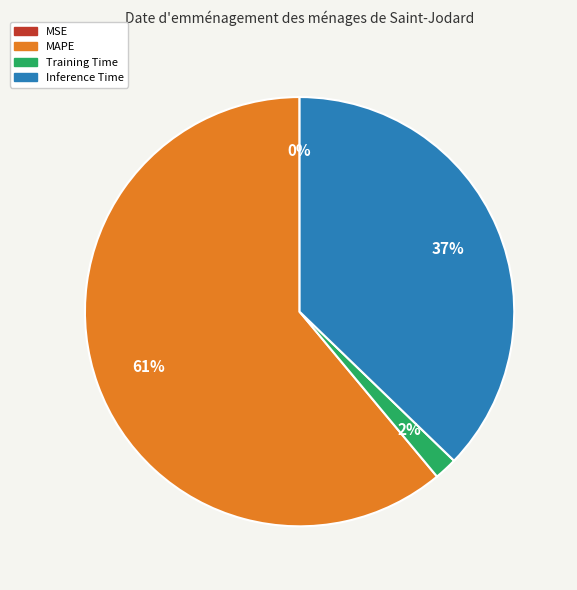

To the nearest percent, what is the average slice percentage?

25%